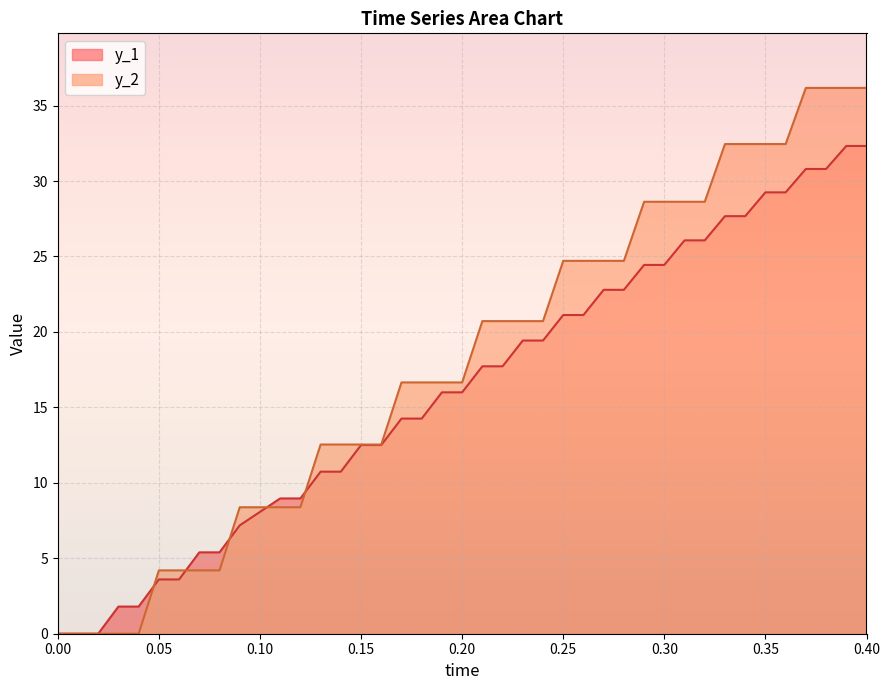

What is the difference between the maximum and second lowest values in the y_1 series?

32.3